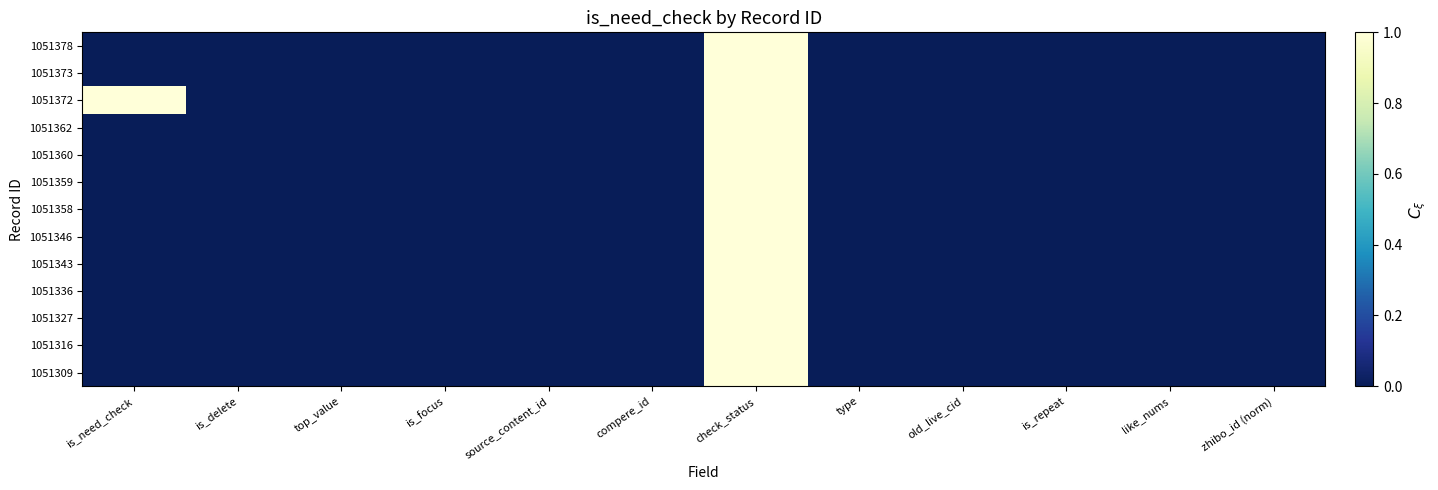

Reading right to left, list all the values displayed in this chart.

1051378: zhibo_id (norm)=0	like_nums=0	is_repeat=0	old_live_cid=0	type=0	check_status=1	compere_id=0	source_content_id=0	is_focus=0	top_value=0	is_delete=0	is_need_check=0
1051373: zhibo_id (norm)=0	like_nums=0	is_repeat=0	old_live_cid=0	type=0	check_status=1	compere_id=0	source_content_id=0	is_focus=0	top_value=0	is_delete=0	is_need_check=0
1051372: zhibo_id (norm)=0	like_nums=0	is_repeat=0	old_live_cid=0	type=0	check_status=1	compere_id=0	source_content_id=0	is_focus=0	top_value=0	is_delete=0	is_need_check=1
1051362: zhibo_id (norm)=0	like_nums=0	is_repeat=0	old_live_cid=0	type=0	check_status=1	compere_id=0	source_content_id=0	is_focus=0	top_value=0	is_delete=0	is_need_check=0
1051360: zhibo_id (norm)=0	like_nums=0	is_repeat=0	old_live_cid=0	type=0	check_status=1	compere_id=0	source_content_id=0	is_focus=0	top_value=0	is_delete=0	is_need_check=0
1051359: zhibo_id (norm)=0	like_nums=0	is_repeat=0	old_live_cid=0	type=0	check_status=1	compere_id=0	source_content_id=0	is_focus=0	top_value=0	is_delete=0	is_need_check=0
1051358: zhibo_id (norm)=0	like_nums=0	is_repeat=0	old_live_cid=0	type=0	check_status=1	compere_id=0	source_content_id=0	is_focus=0	top_value=0	is_delete=0	is_need_check=0
1051346: zhibo_id (norm)=0	like_nums=0	is_repeat=0	old_live_cid=0	type=0	check_status=1	compere_id=0	source_content_id=0	is_focus=0	top_value=0	is_delete=0	is_need_check=0
1051343: zhibo_id (norm)=0	like_nums=0	is_repeat=0	old_live_cid=0	type=0	check_status=1	compere_id=0	source_content_id=0	is_focus=0	top_value=0	is_delete=0	is_need_check=0
1051336: zhibo_id (norm)=0	like_nums=0	is_repeat=0	old_live_cid=0	type=0	check_status=1	compere_id=0	source_content_id=0	is_focus=0	top_value=0	is_delete=0	is_need_check=0
1051327: zhibo_id (norm)=0	like_nums=0	is_repeat=0	old_live_cid=0	type=0	check_status=1	compere_id=0	source_content_id=0	is_focus=0	top_value=0	is_delete=0	is_need_check=0
1051316: zhibo_id (norm)=0	like_nums=0	is_repeat=0	old_live_cid=0	type=0	check_status=1	compere_id=0	source_content_id=0	is_focus=0	top_value=0	is_delete=0	is_need_check=0
1051309: zhibo_id (norm)=0	like_nums=0	is_repeat=0	old_live_cid=0	type=0	check_status=1	compere_id=0	source_content_id=0	is_focus=0	top_value=0	is_delete=0	is_need_check=0